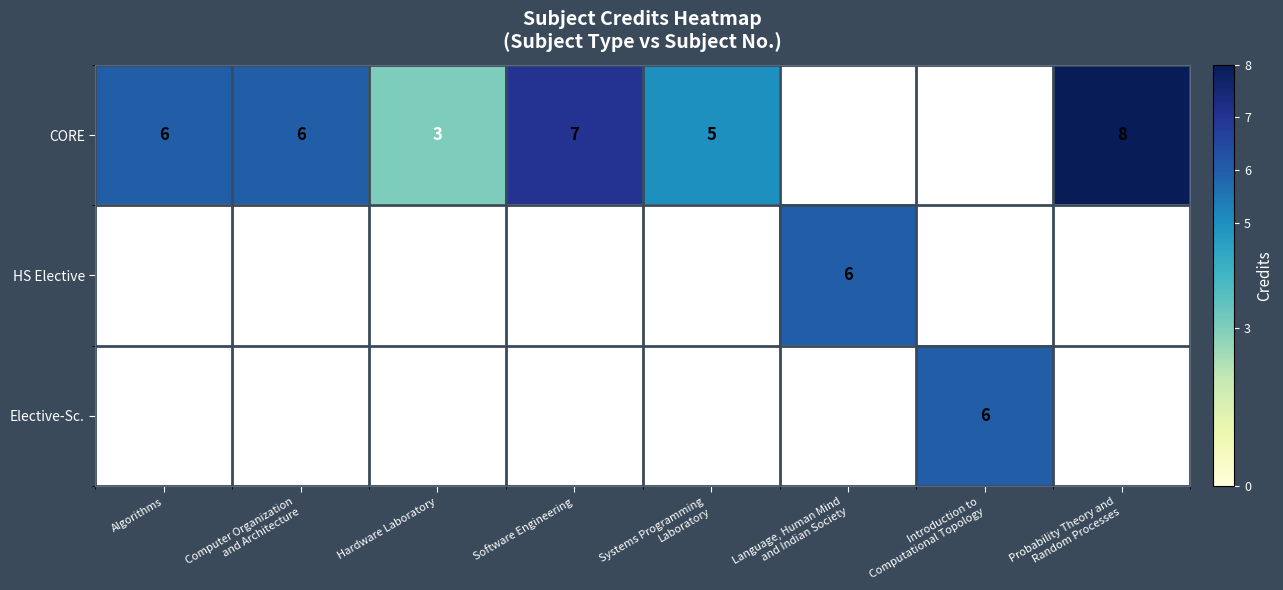

The CORE series shows 1 at Hardware Laboratory. True or false?

False